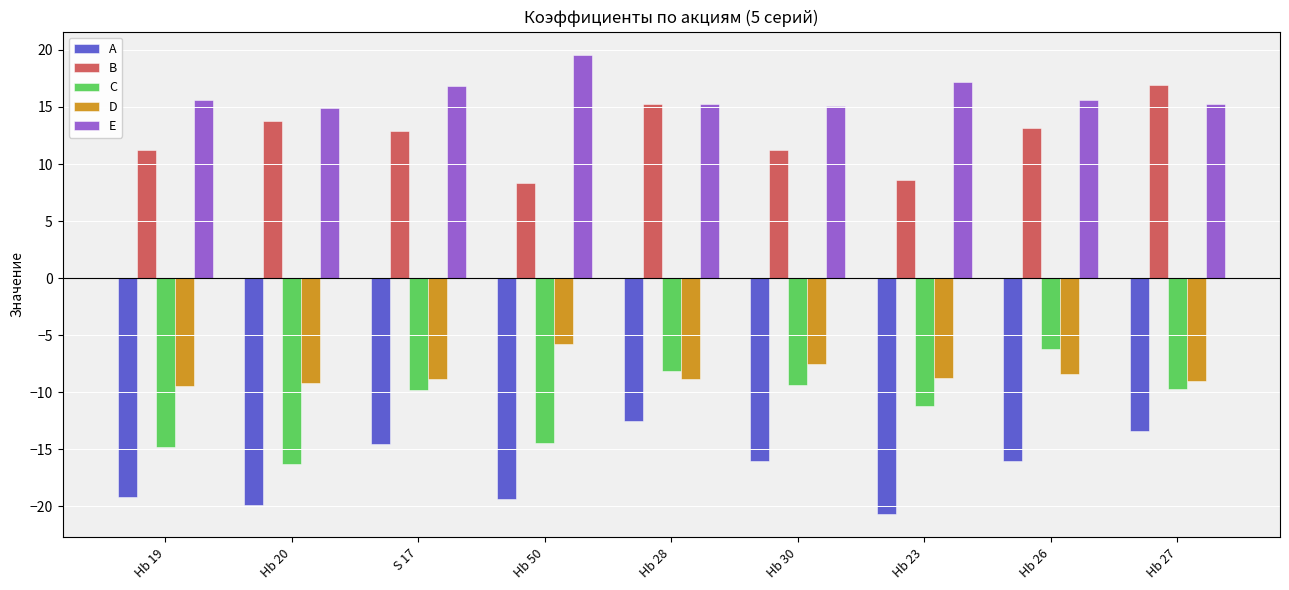

The E series shows 25.9 at Hb 27. True or false?

False